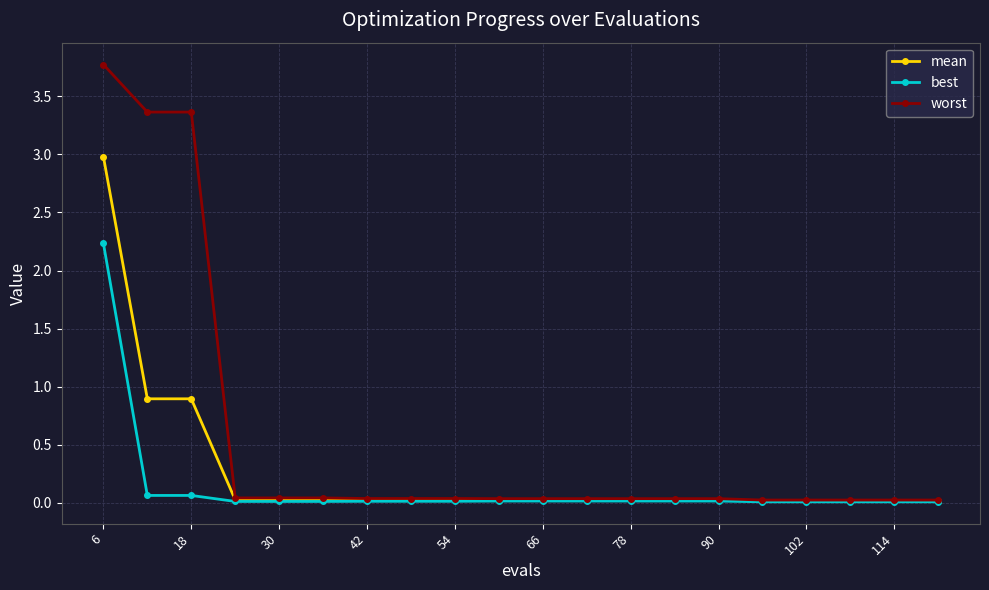

What is the maximum value for worst?

3.8